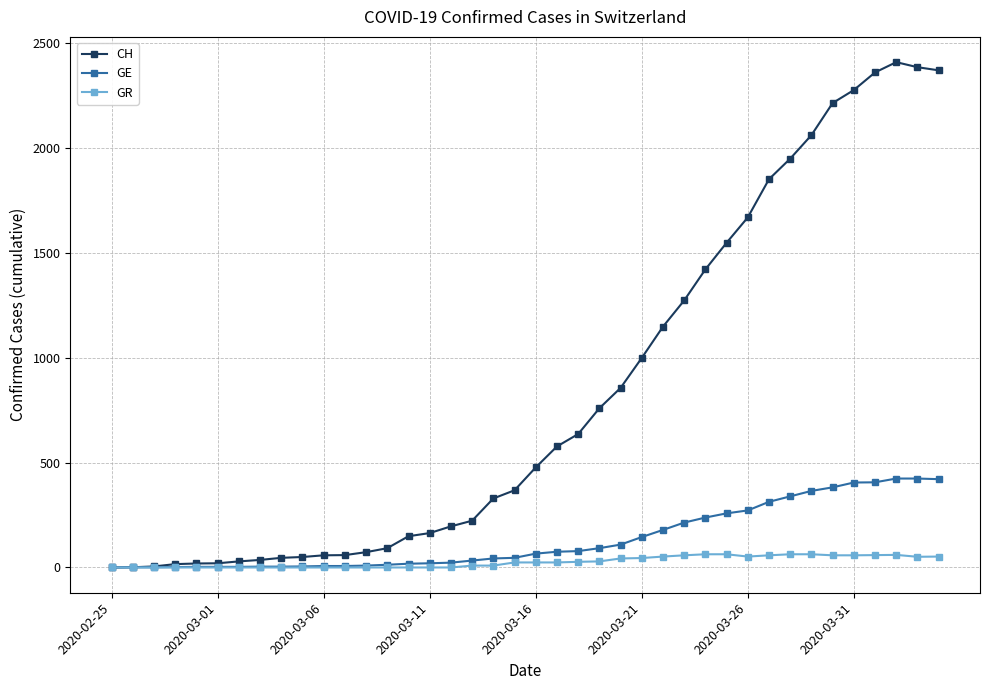

What is the value of the GE point at the 9th from the left?

4